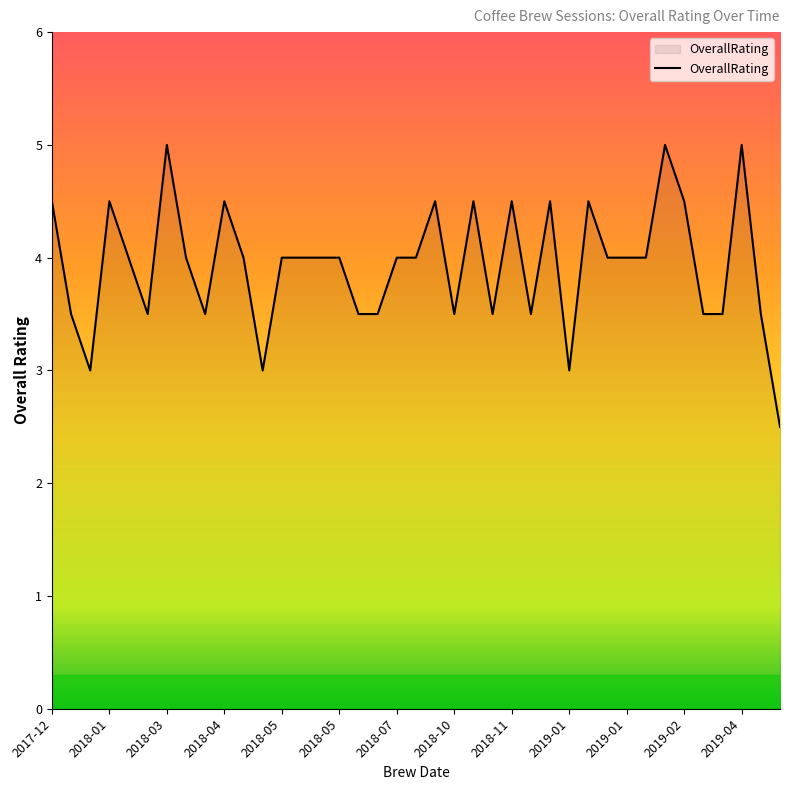

What is the difference between the maximum and minimum values?

2.5